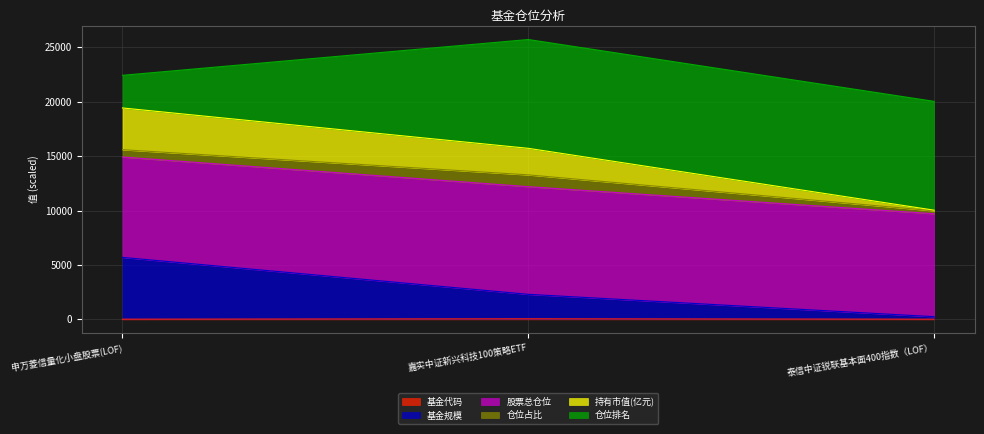

Does the chart have visible grid lines?

Yes